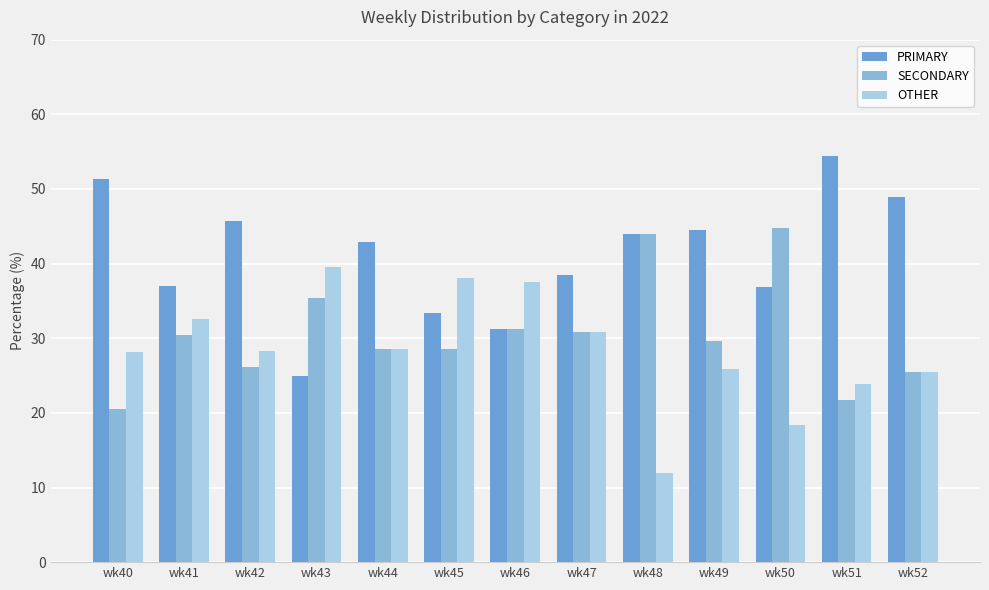

What is the difference between the highest and lowest values at wk45?

9.5